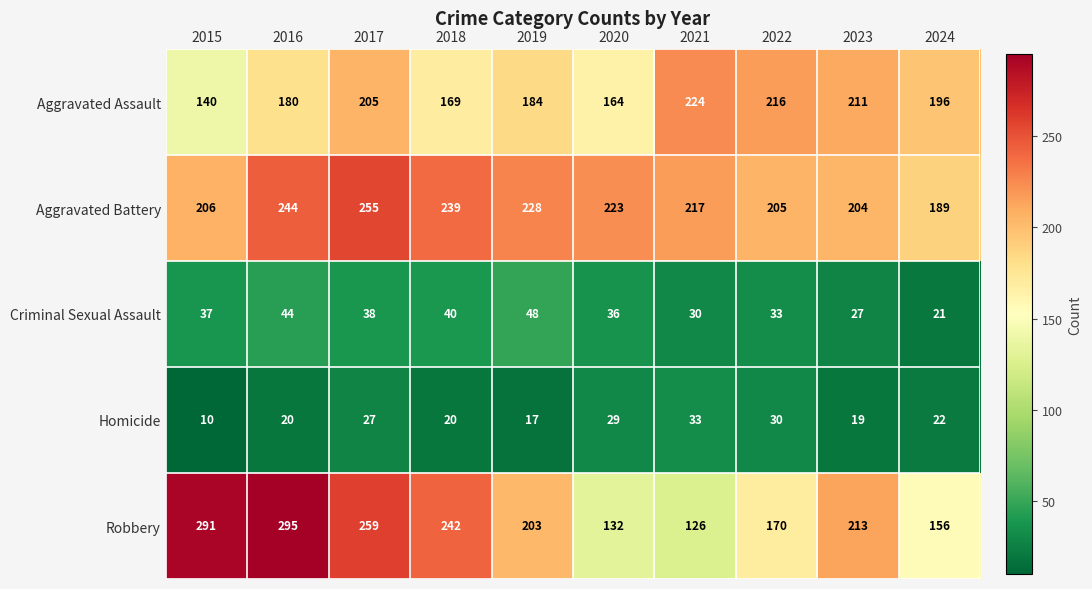

What is the sum of the Criminal Sexual Assault values at 2023 and 2019?

75